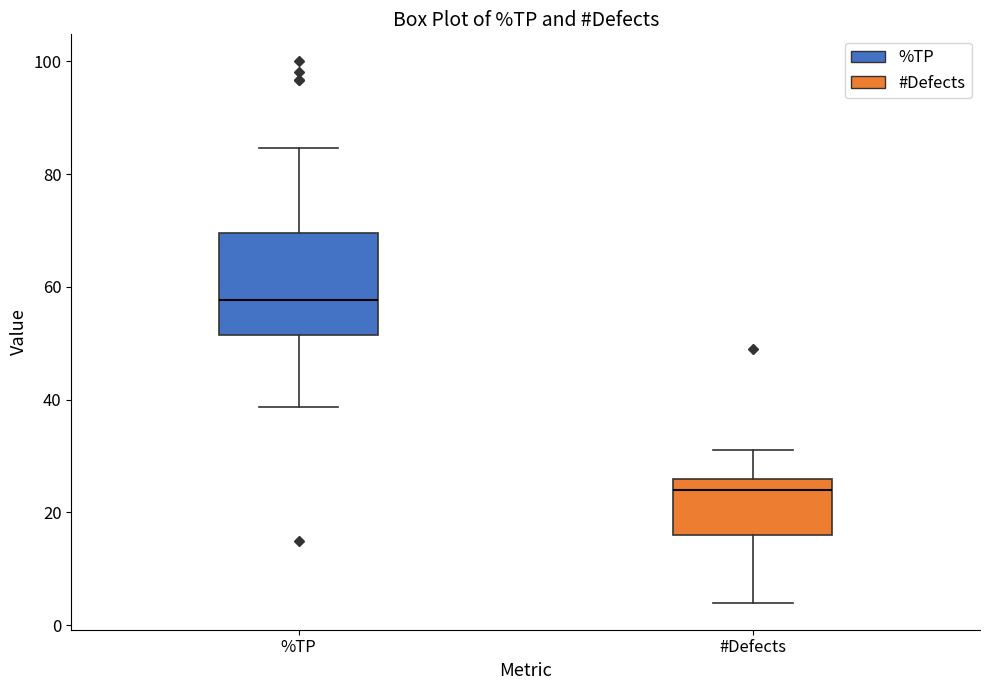

Which box is the tallest, from its lower edge to its upper edge?

%TP